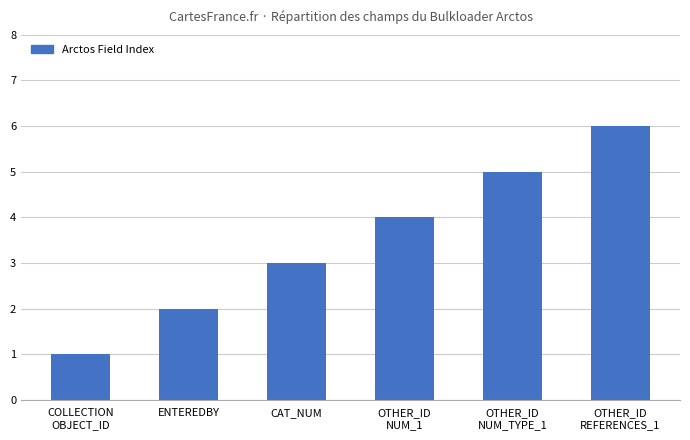

What is the difference between the maximum and minimum values?

5